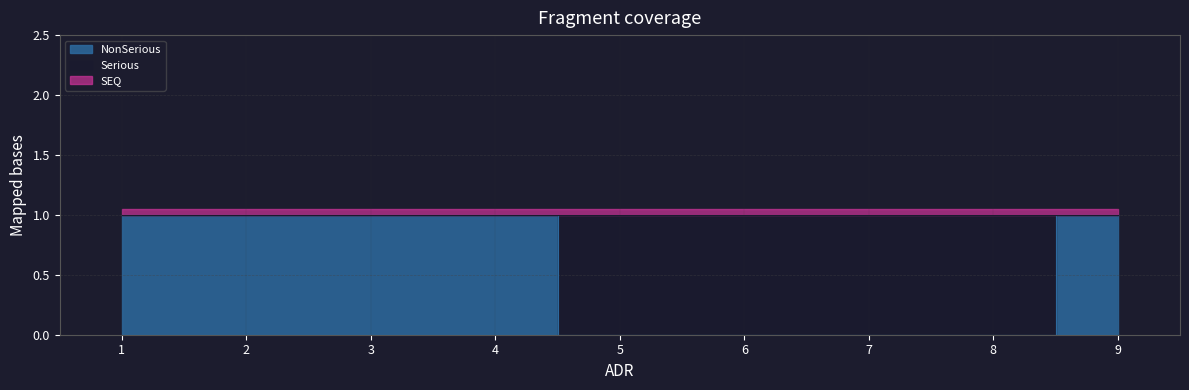

Reading right to left, extract all data points from this chart.

SEQ: 1	1	1	1	1	1	1	1	1
Serious: 0	1	1	1	1	0	0	0	0
NonSerious: 1	0	0	0	0	1	1	1	1